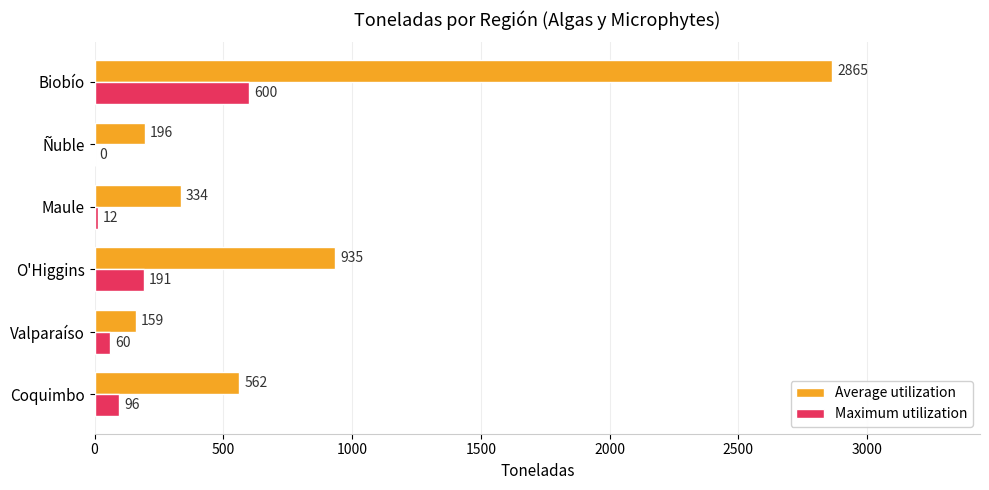

At which category is the sum across all series the highest?

Biobío